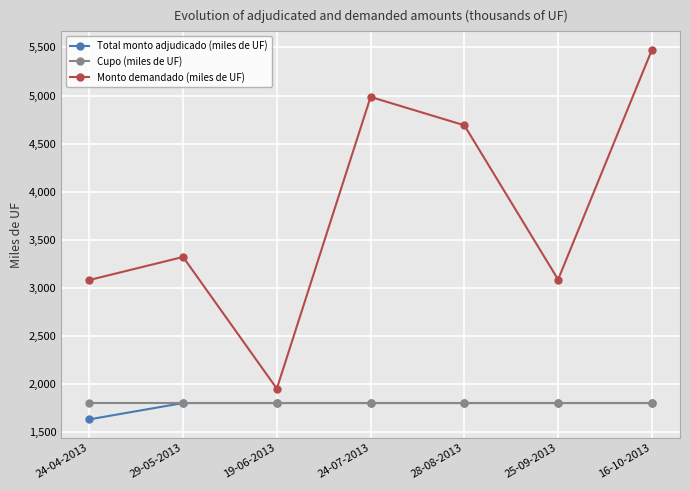

What is the smallest value displayed?

1630